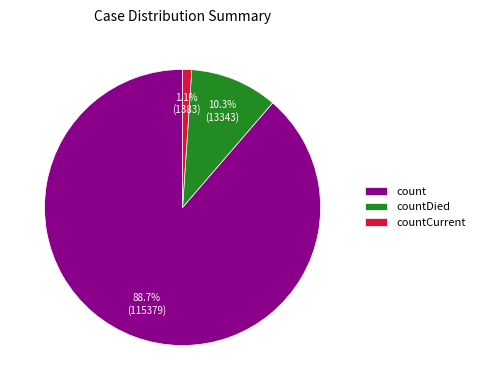

True or false: count accounts for 89% of the total.

True